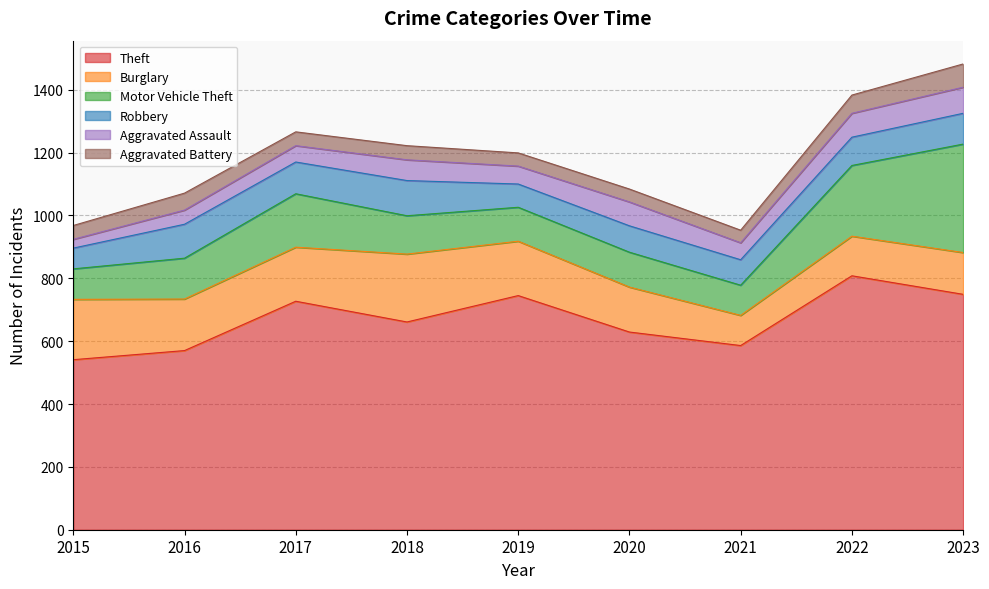

The value of Robbery at 2017 is 182. True or false?

False